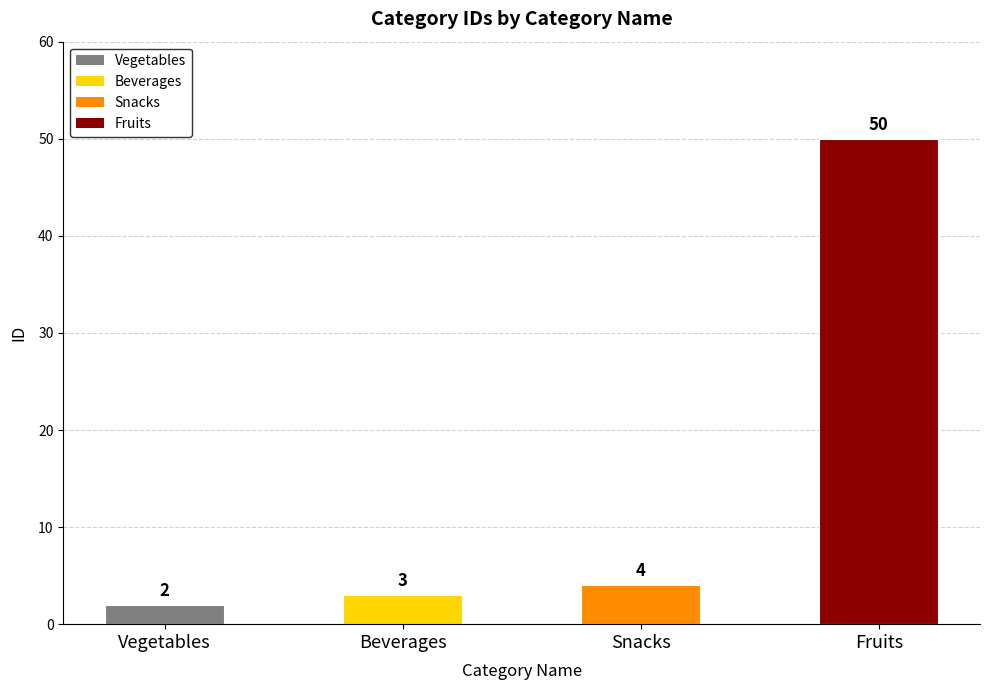

Is it true that the value at Beverages is 3?

True